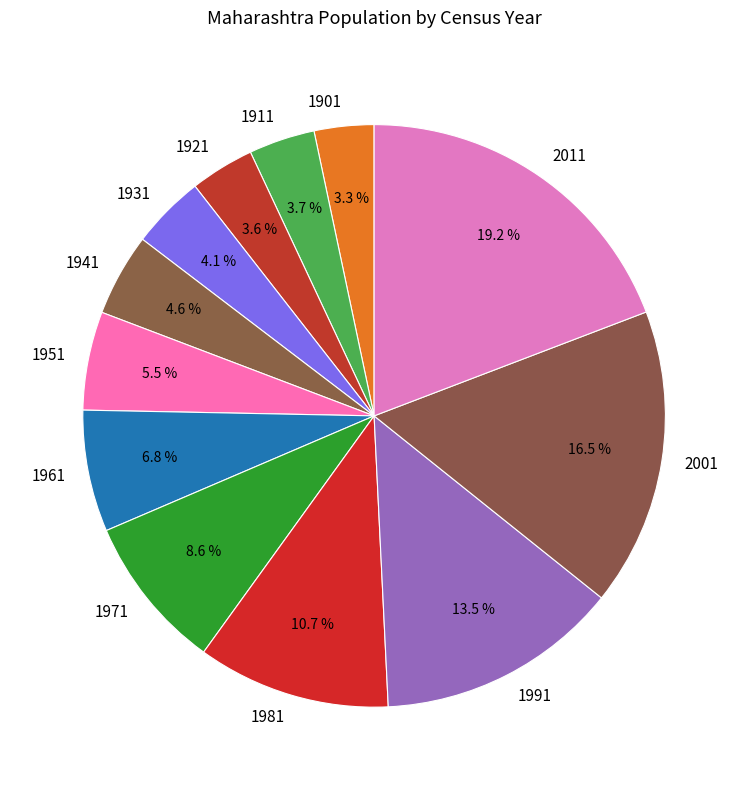

Which slice is the largest?

2011